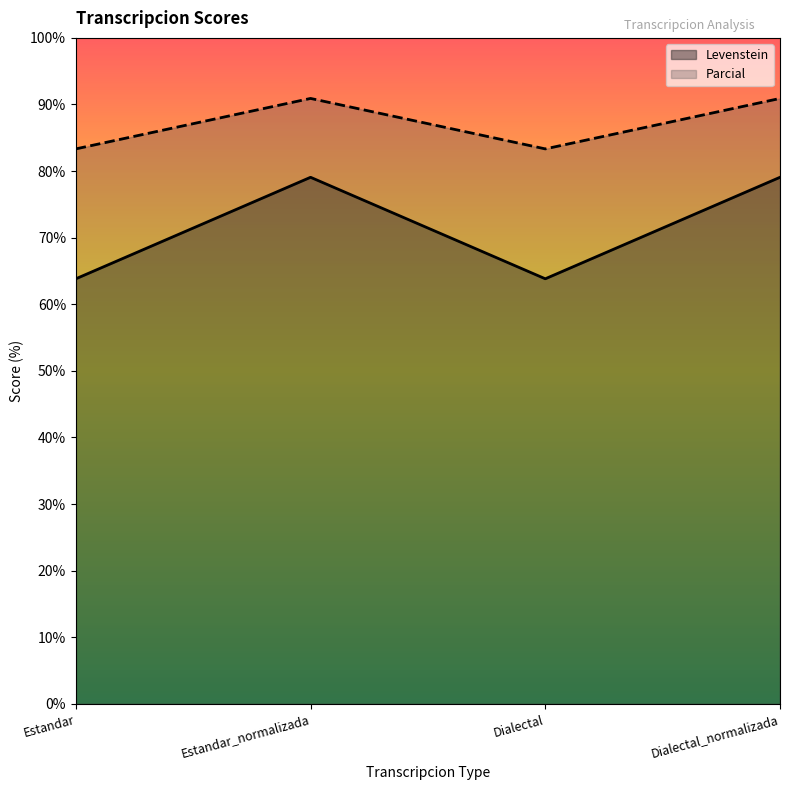

What is the total value across all series at Estandar?

147.2